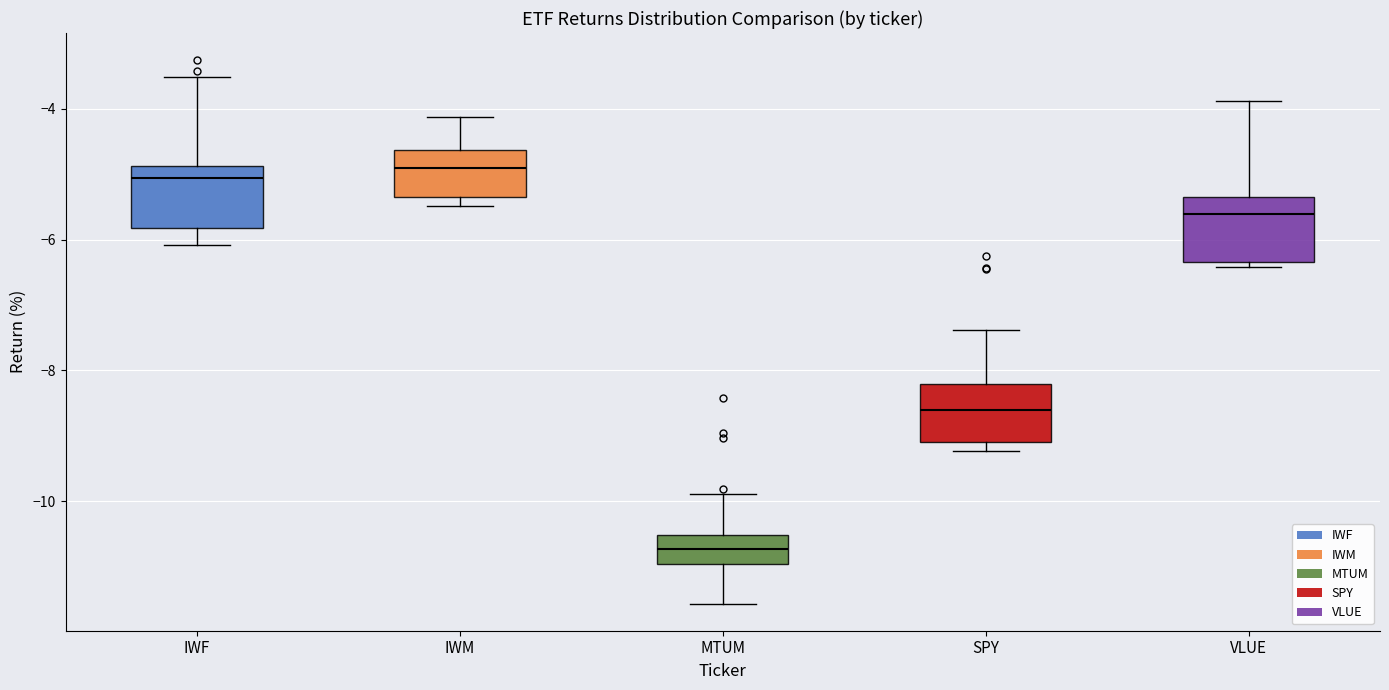

Reading left to right, transcribe this box plot: for each box, give where its median line is, the range the box spans, and where its two whiskers end, as read against the y-axis. The values are not printed on the chart, so give them approximately, as read against the axis.

IWF: median -5.0, box -5.8 to -4.8, whiskers -6.0 to -3.6
IWM: median -5.0, box -5.4 to -4.6, whiskers -5.4 (just below the box's lower edge) to -4.2
MTUM: median -10.8, box -11.0 to -10.6, whiskers -11.6 to -9.8
SPY: median -8.6, box -9.0 to -8.2, whiskers -9.2 to -7.4
VLUE: median -5.6, box -6.4 to -5.4, whiskers -6.4 (just below the box's lower edge) to -3.8